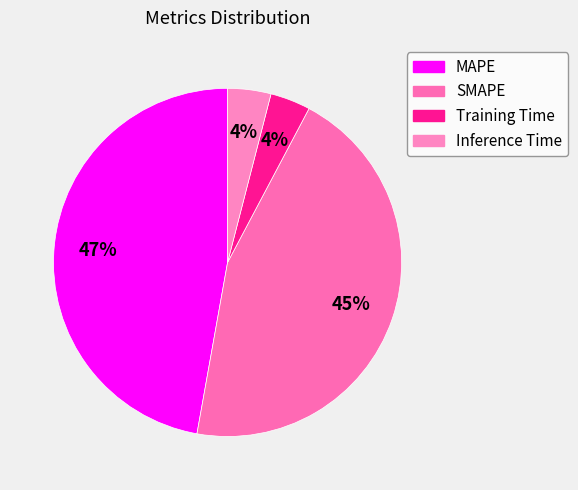

What is the change in value from MAPE to Inference Time?

-8.6